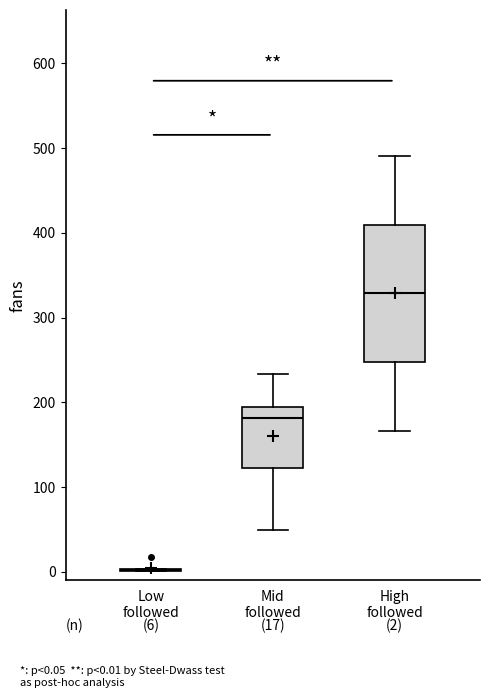

Which box is the tallest, from its lower edge to its upper edge?

High followed